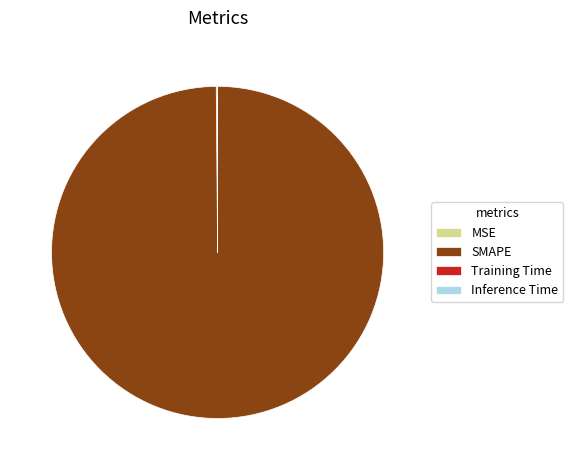

What is the largest slice in the pie chart?

SMAPE